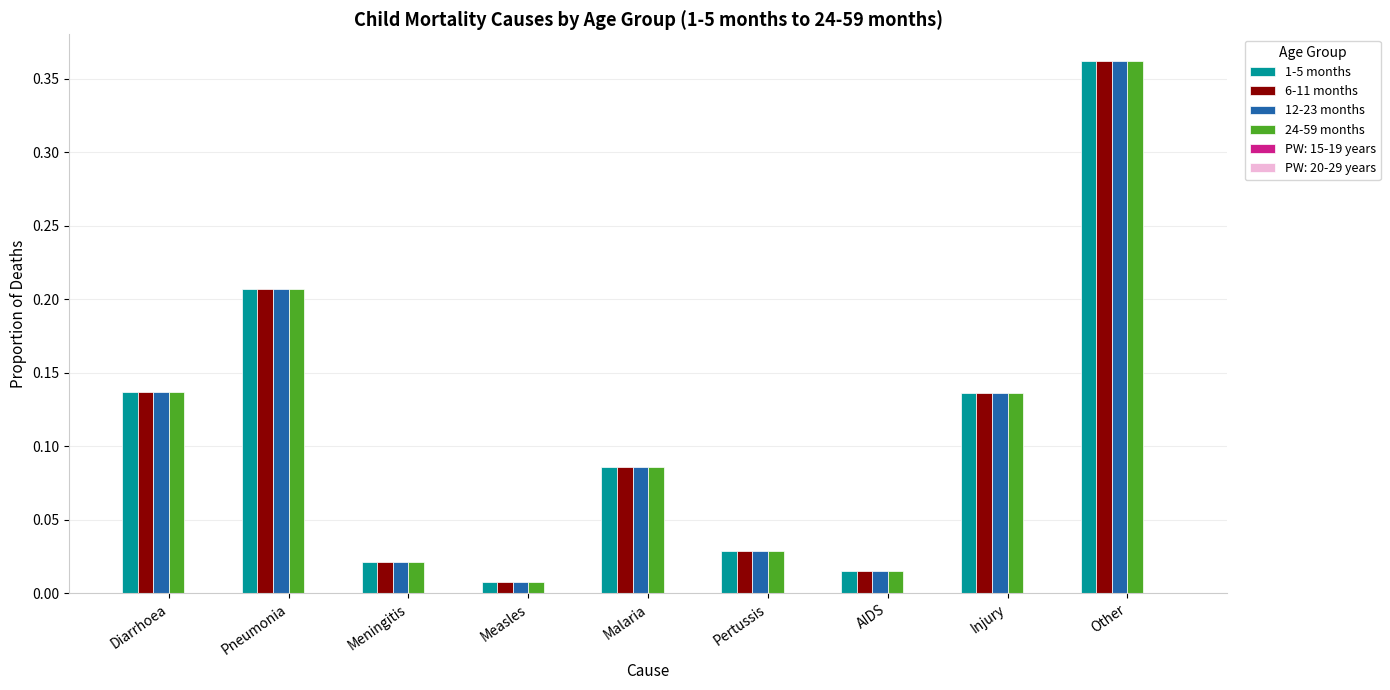

At how many categories does at least one series exceed 0?

9